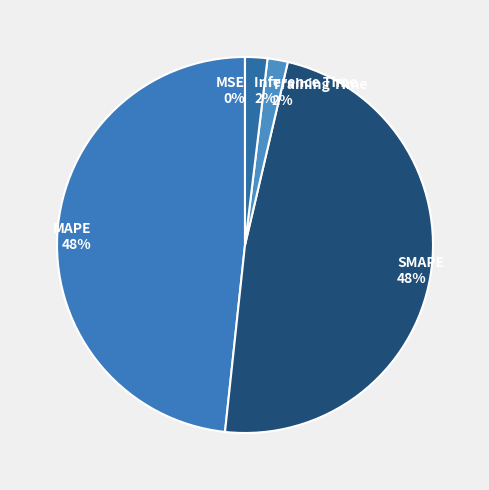

To the nearest percent, what is the average slice percentage?

20%